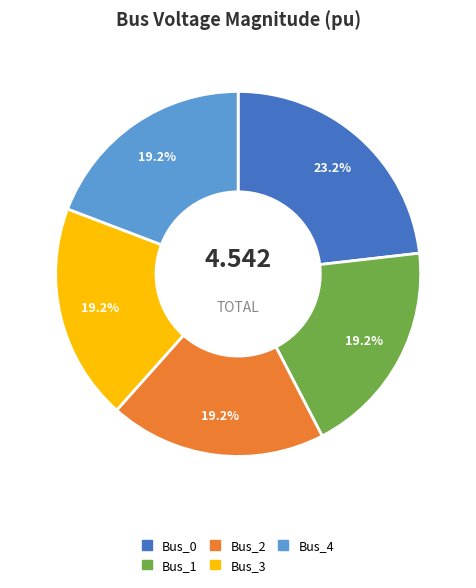

Is it true that Bus_2 is 8% of the pie?

False